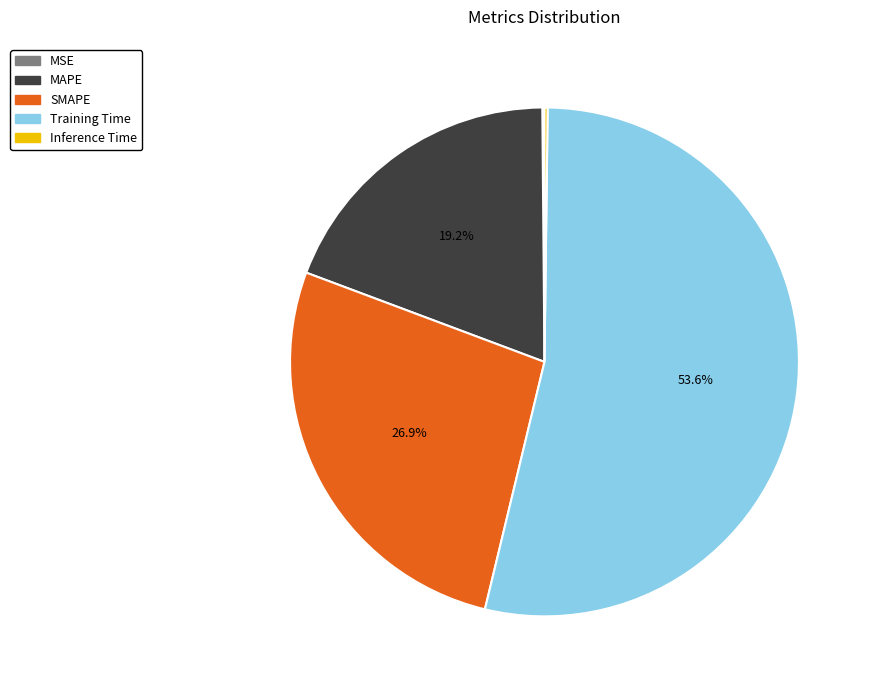

To the nearest percent, what percentage of the pie is MAPE?

19%